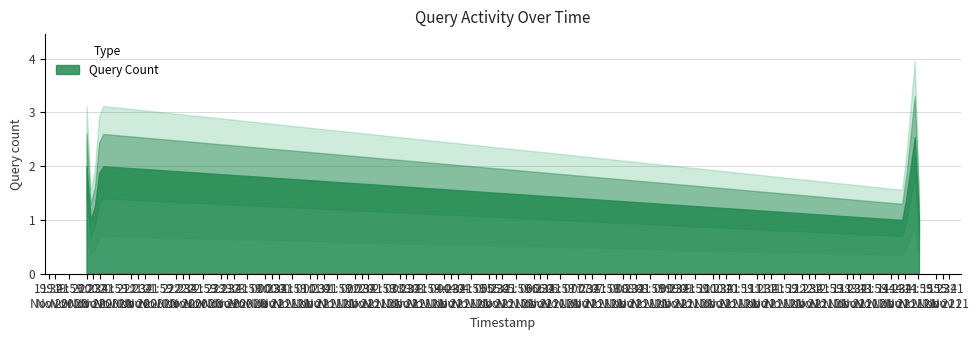

What is the value of the 2nd point from the left?

1